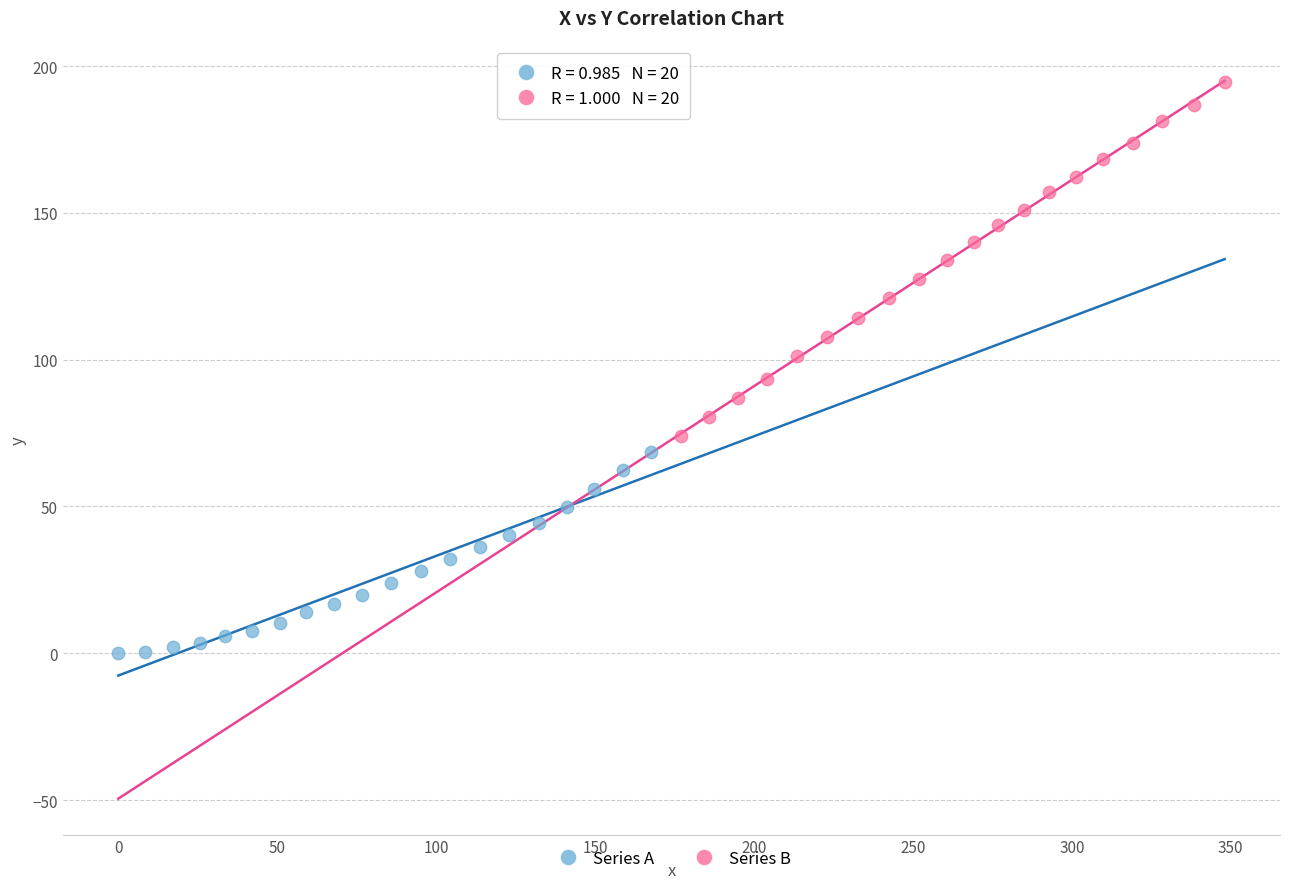

Which series contains the lowest Y value?

Series A